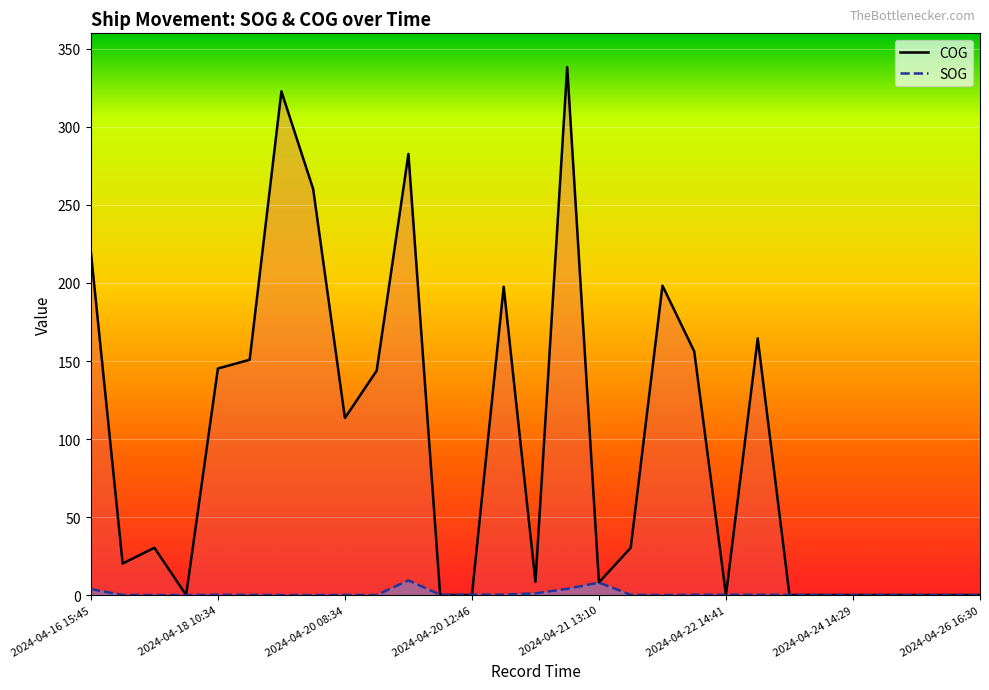

Count the number of categories in the chart.

29